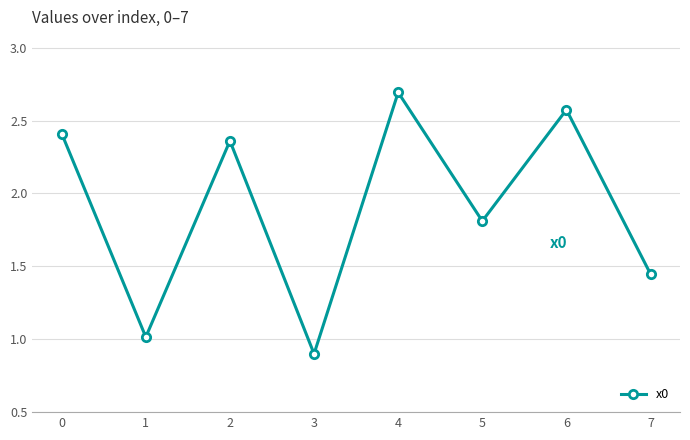

Which category has the highest value across all series?

4